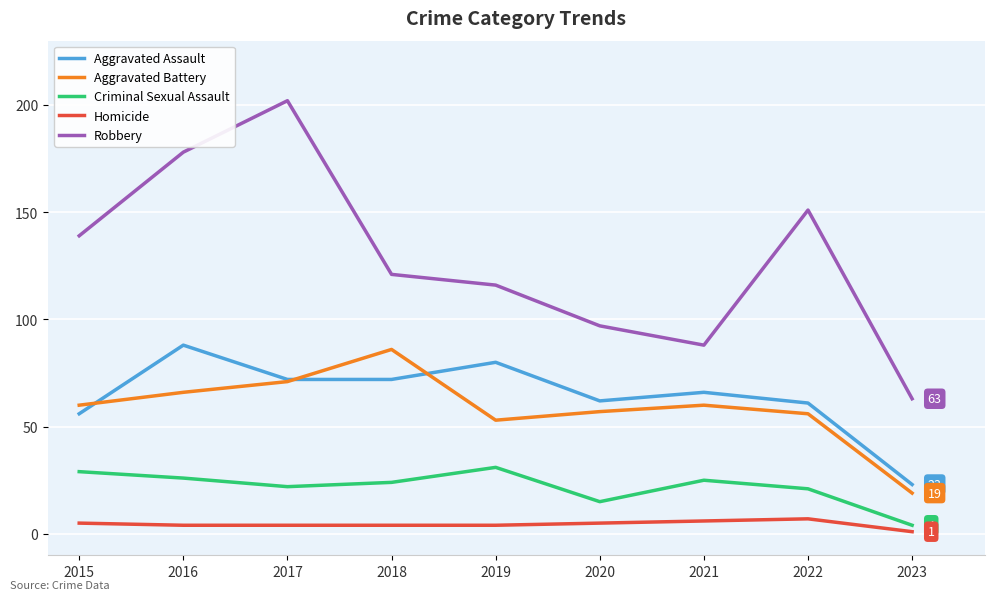

In Aggravated Battery, how many points are lower than both neighbors (excluding endpoints)?

1